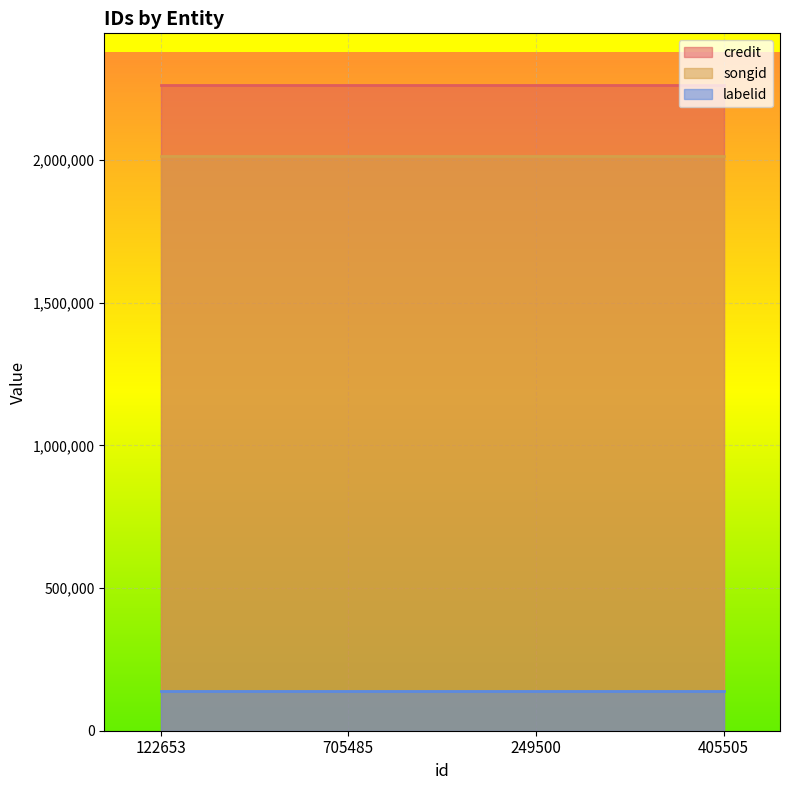

Which series has the largest total across all categories?

credit